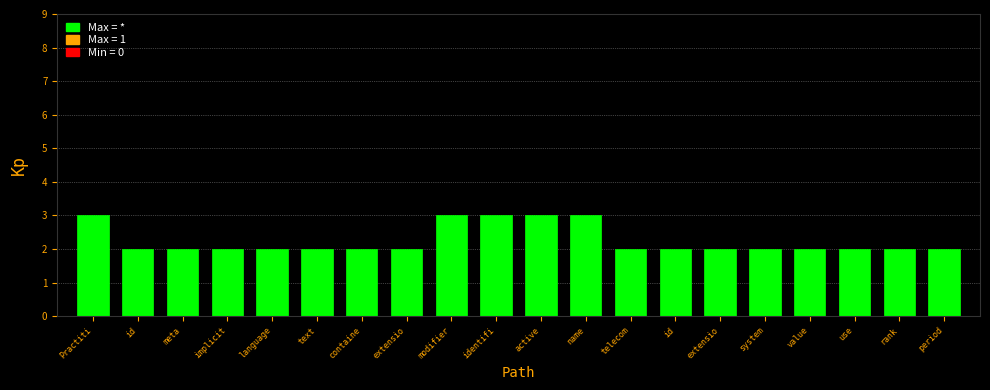

True or false: the data shows 5 at Practiti.

False